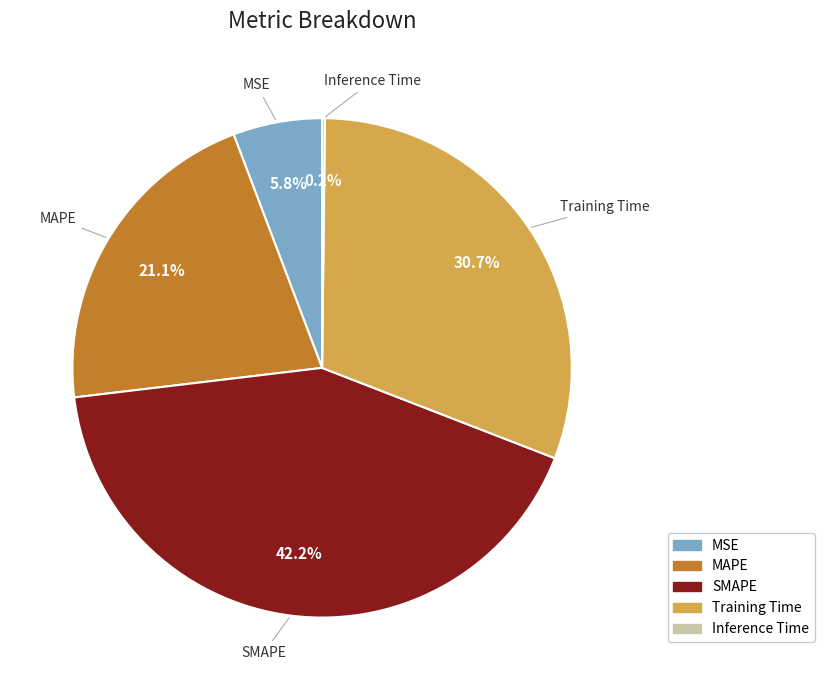

To the nearest percent, what is the average slice percentage?

20%